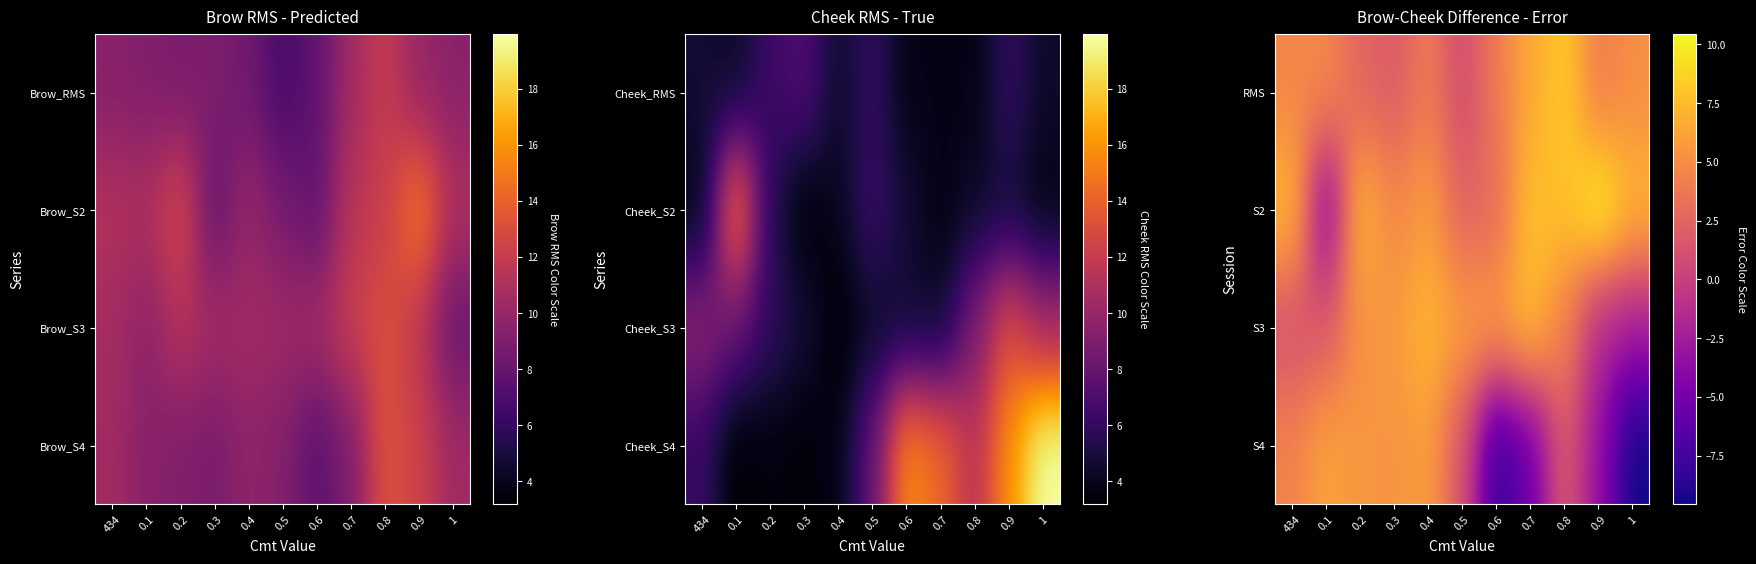

Reading left to right, extract all data points from this chart.

RMS: 434=4.6	0.1=4.8	0.2=2.4	0.3=1.9	0.4=3.9	0.5=0.7	0.6=3.9	0.7=6.6	0.8=8.3	0.9=3.9	1=5.1
S2: 434=7.5	0.1=-4.6	0.2=7.3	0.3=4.7	0.4=6.0	0.5=2.3	0.6=3.0	0.7=7.8	0.8=7.7	0.9=10.5	1=7.3
S3: 434=1.0	0.1=1.7	0.2=5.3	0.3=5.7	0.4=7.3	0.5=6.1	0.6=6.0	0.7=7.7	0.8=4.3	0.9=-1.7	1=-2.4
S4: 434=4.4	0.1=6.2	0.2=5.5	0.3=5.4	0.4=5.9	0.5=1.3	0.6=-8.2	0.7=-5.5	0.8=1.9	0.9=-3.3	1=-9.6